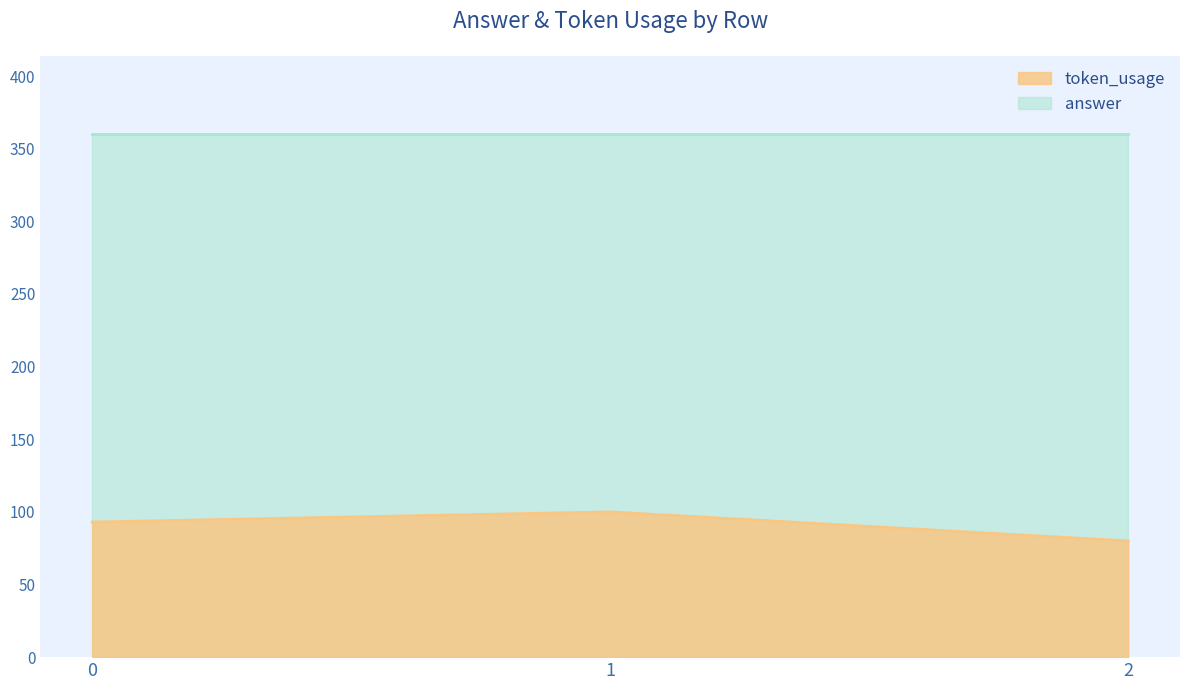

How many lines are shown in the chart?

2